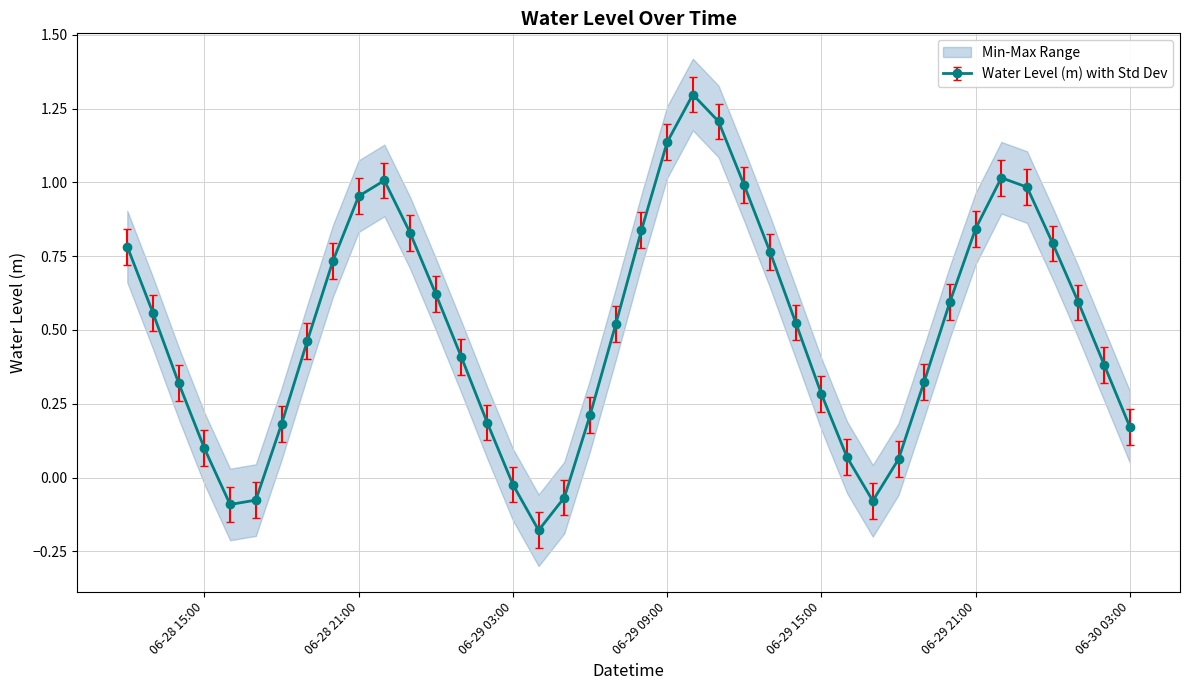

What is the sum of all values?

20.2